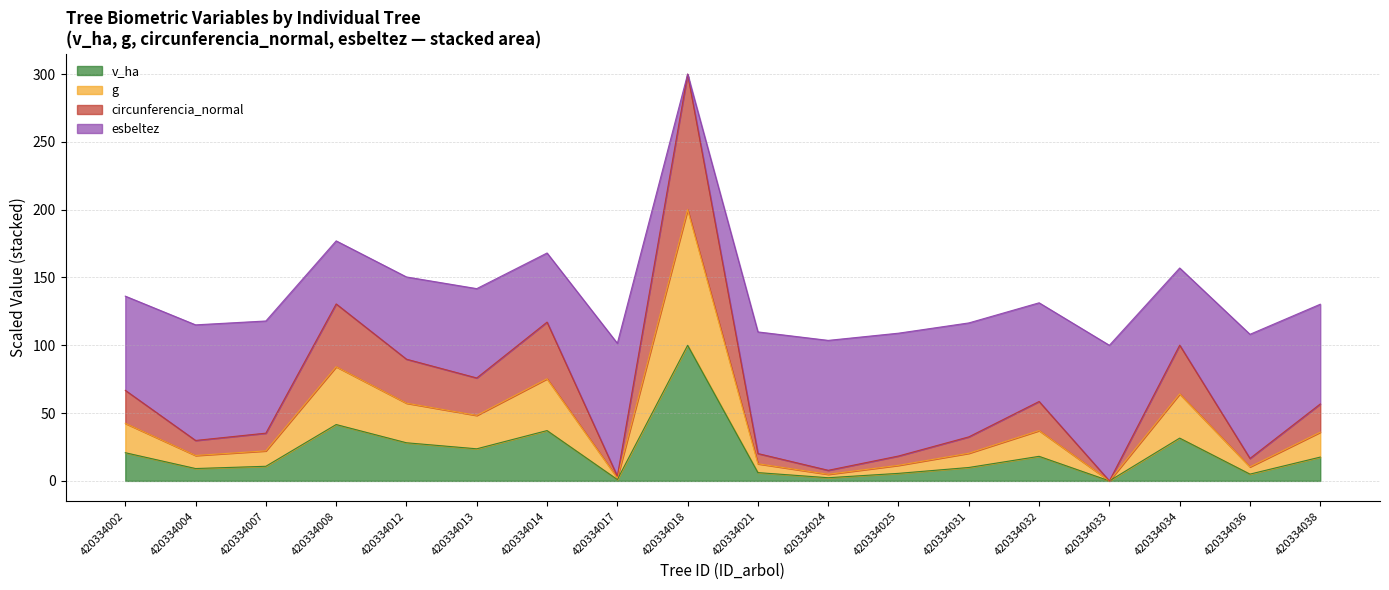

Count the number of categories in the chart.

18